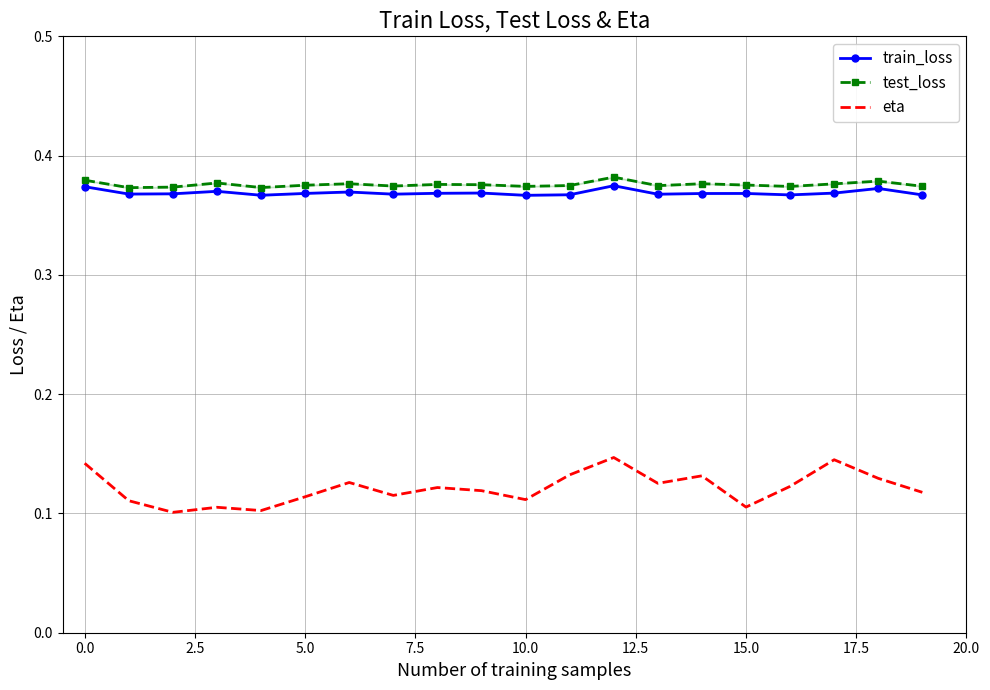

What position from the left is 16?

17